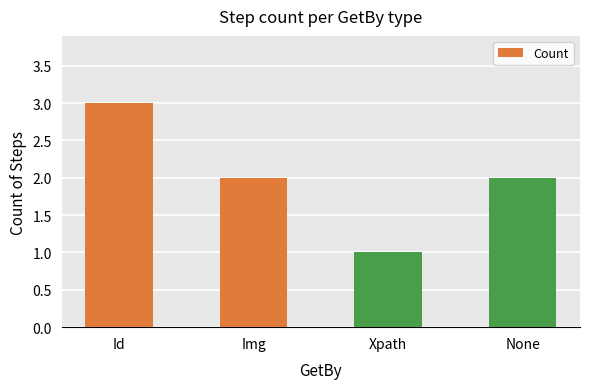

Is it true that the value at None is 3?

False